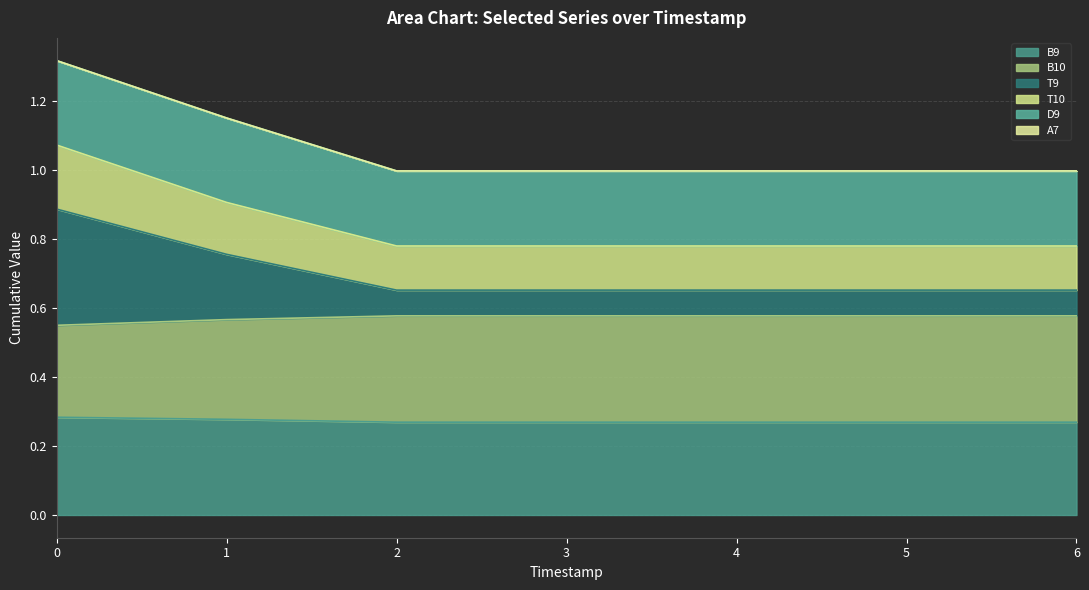

What is the value of the B9 point at the 4th from the left?

0.3